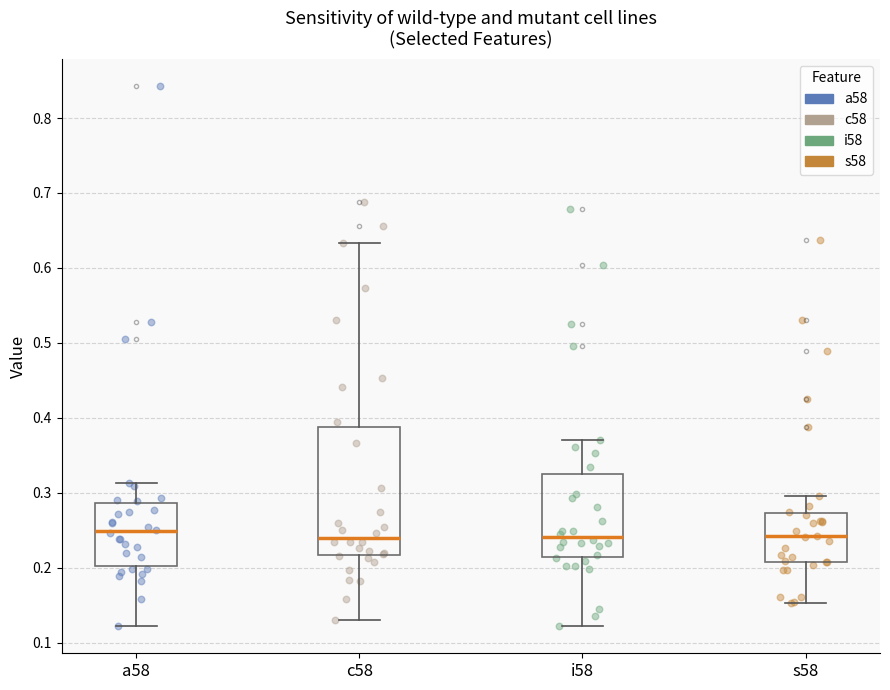

Reading left to right, read every box against the y-axis: the position of its median line, the range the box covers, and the ends of its whiskers. The values are not printed on the chart, so give them approximately, as read against the axis.

a58: median 0.25, box 0.20 to 0.29, whiskers 0.12 to 0.31
c58: median 0.24, box 0.22 to 0.39, whiskers 0.13 to 0.63
i58: median 0.24, box 0.21 to 0.32, whiskers 0.12 to 0.37
s58: median 0.24, box 0.21 to 0.27, whiskers 0.15 to 0.30